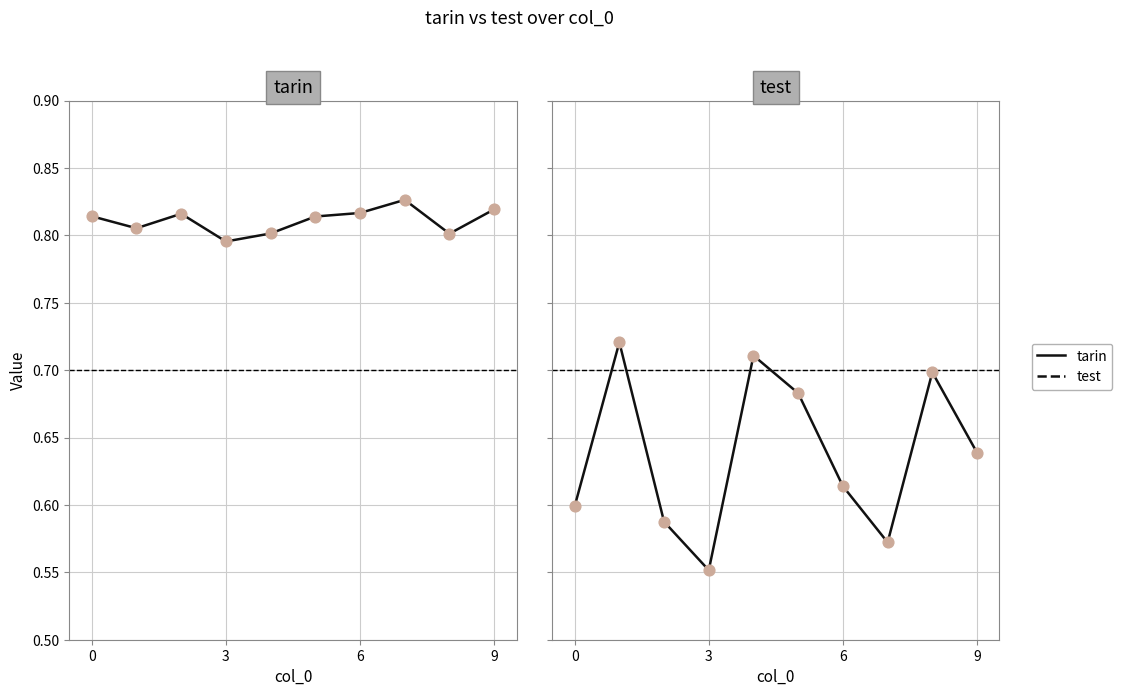

Which series has the largest total across all categories?

tarin